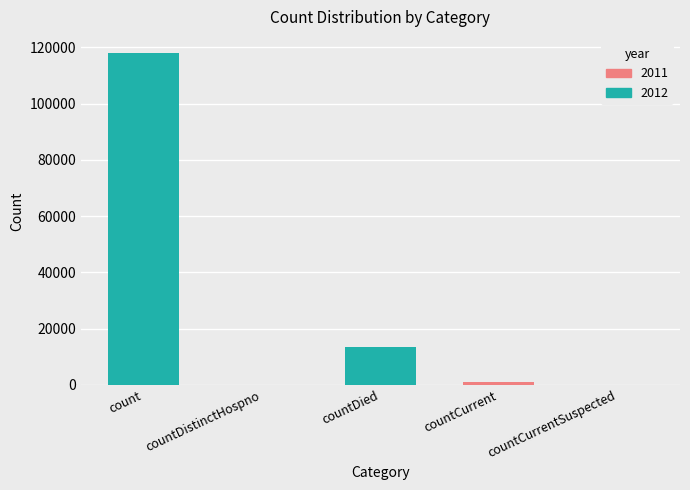

The chart shows a value of 4382 at countDied. True or false?

False